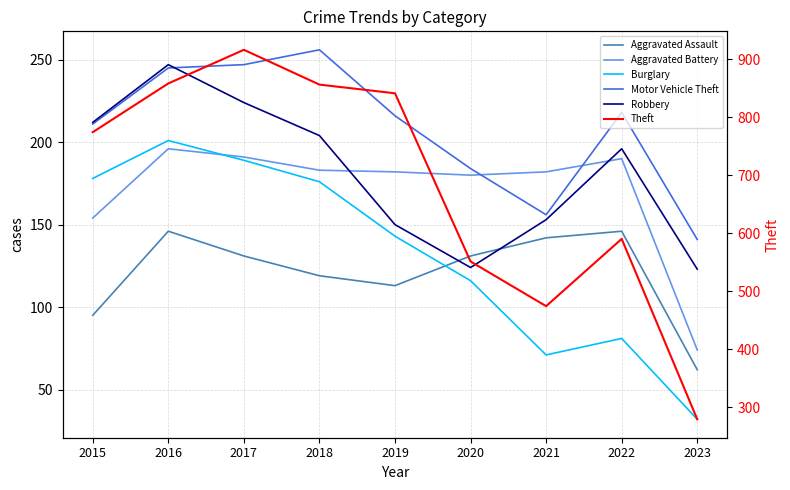

How many lines are shown in the chart?

6